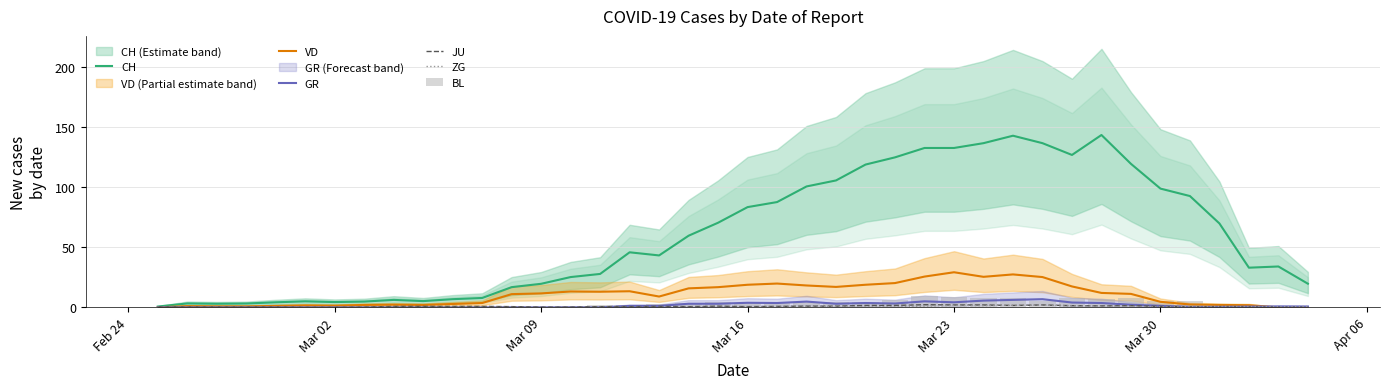

What is the maximum value shown in the chart?

143.4